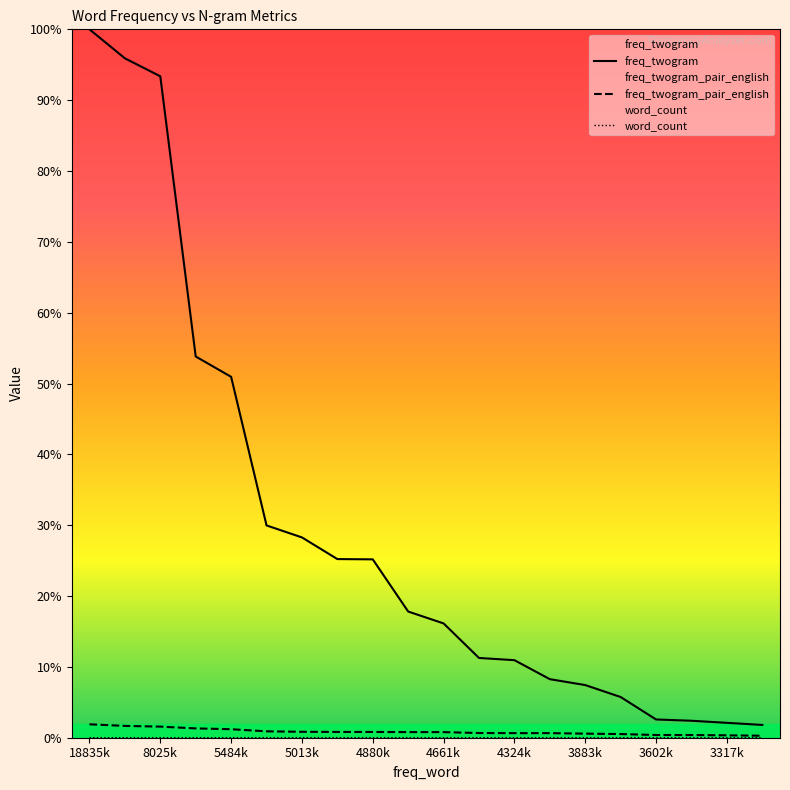

Which series has the widest spread of values?

freq_twogram